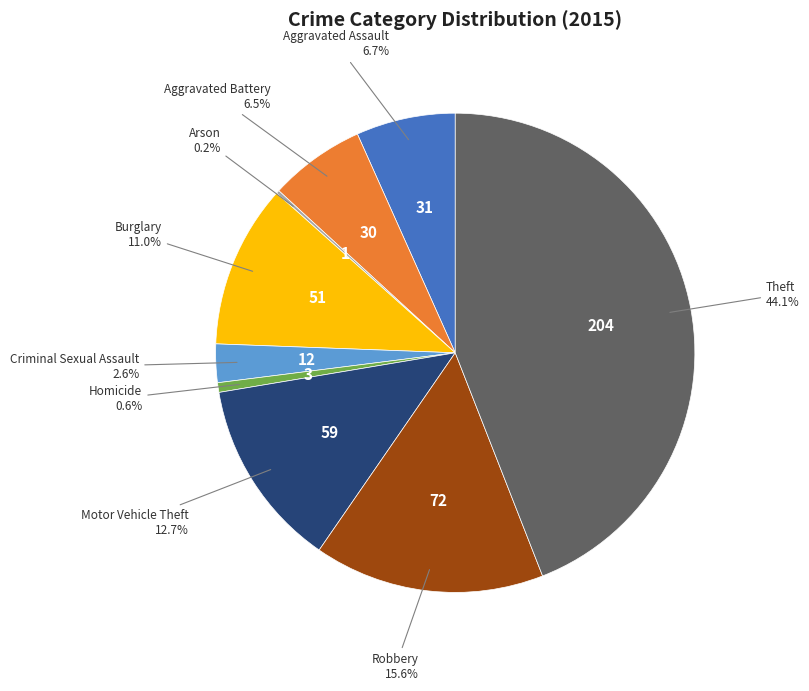

Which has a higher value, Theft or Homicide?

Theft